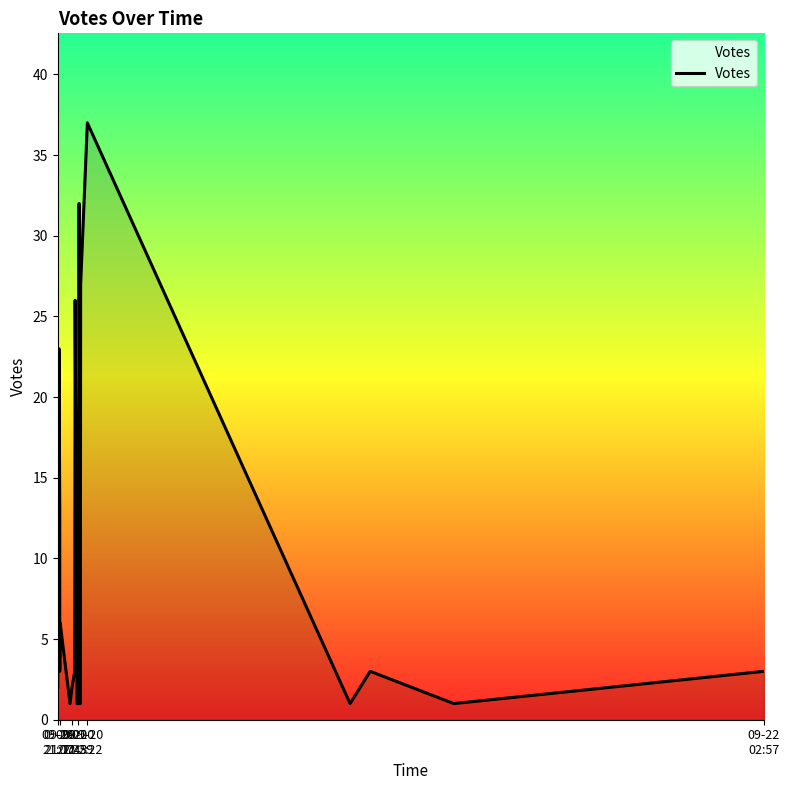

What is the average value?

9